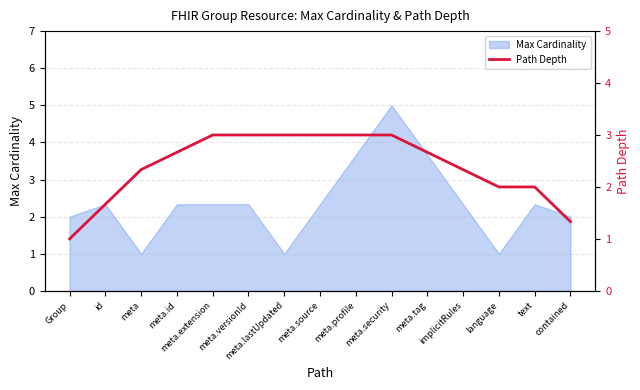

Does the chart have visible grid lines?

Yes